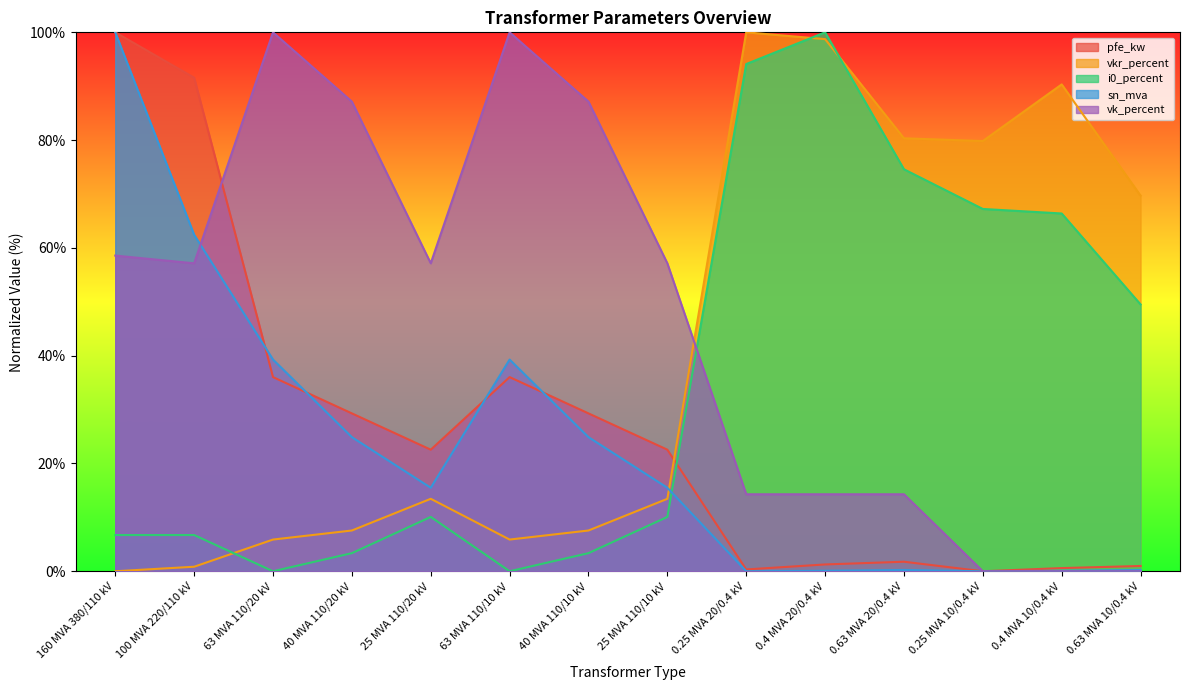

What are all the series names shown in the legend?

pfe_kw, vkr_percent, i0_percent, sn_mva, vk_percent